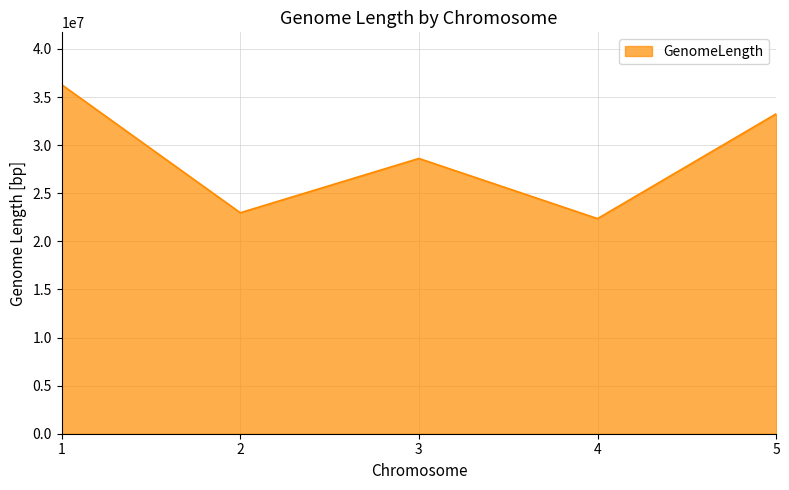

Reading right to left, extract all data points from this chart.

5=33256401	4=22362985	3=28618678	2=22975768	1=36287601